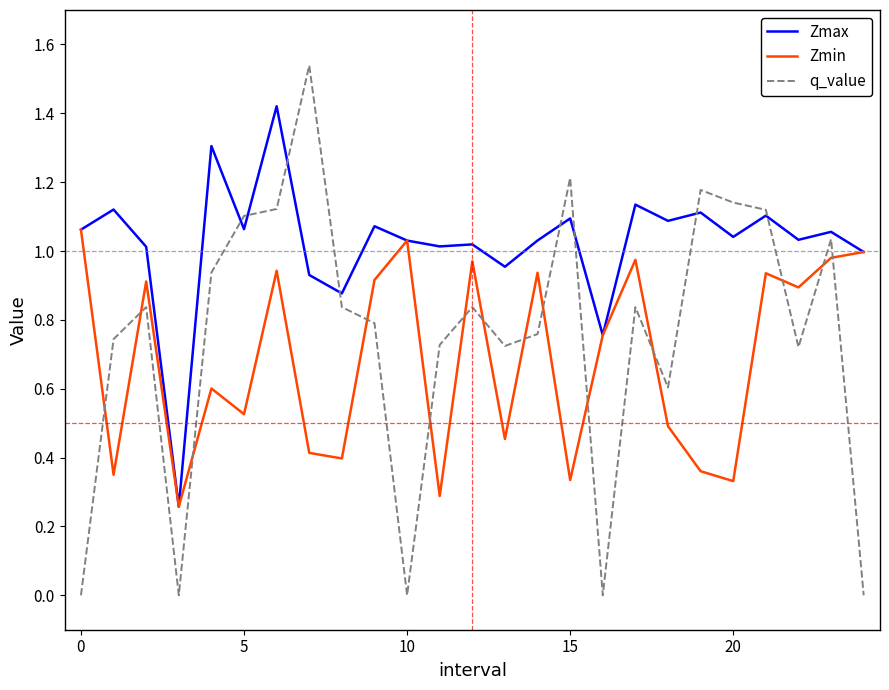

Which series has the largest range (max minus min)?

q_value